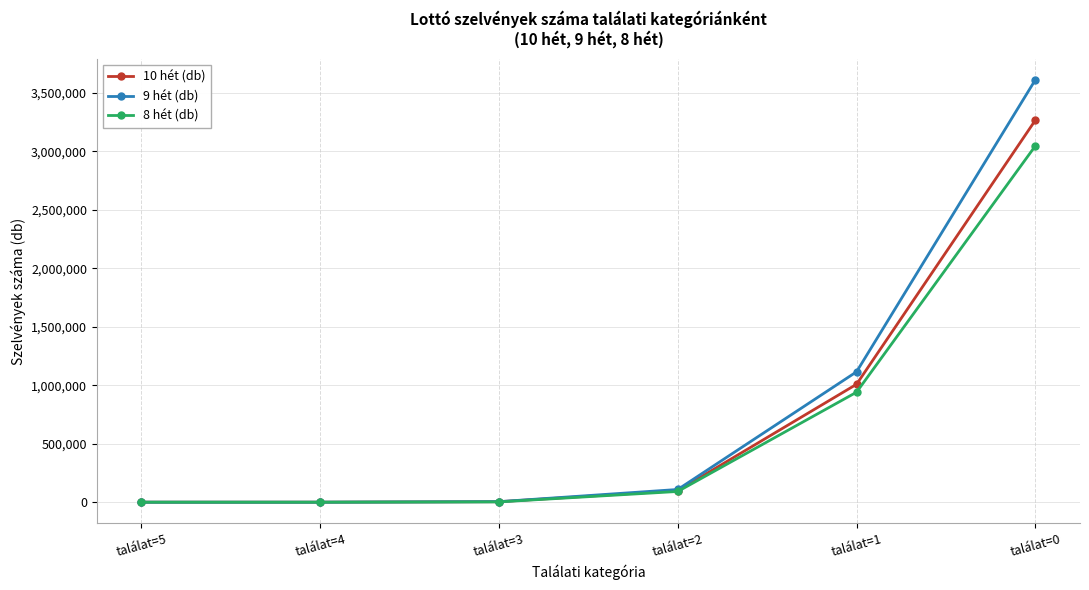

Which series has the largest range (max minus min)?

9 hét (db)